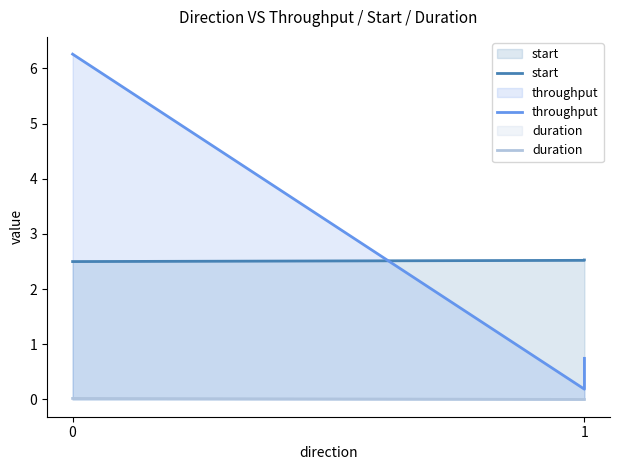

Which series changed the most between 0 and 1?

throughput